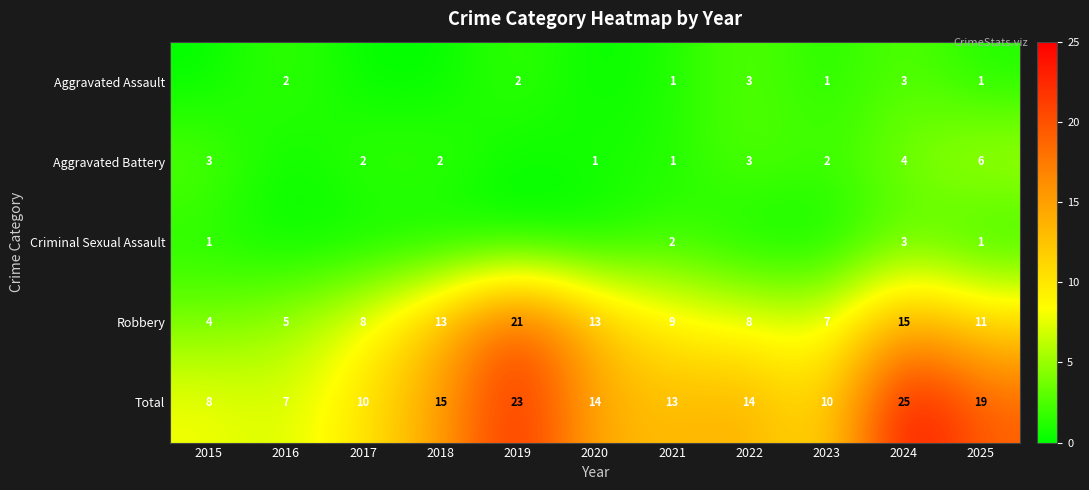

Is the value of Robbery at 2020 greater than the value of Total at 2025?

No